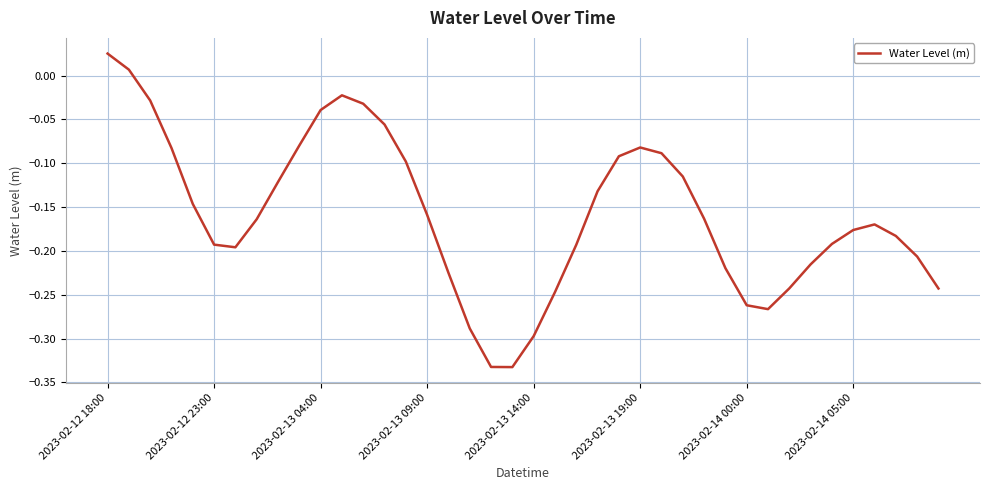

What is the difference between the maximum and minimum values?

0.4